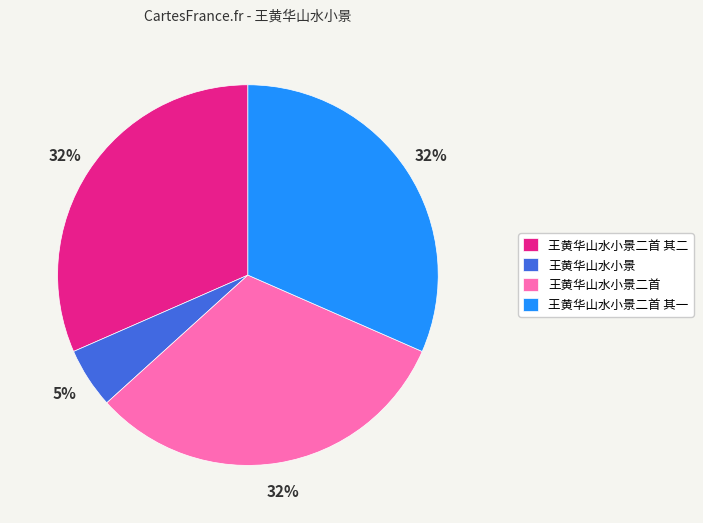

Combined, do 王黄华山水小景二首 and 王黄华山水小景二首 其二 account for over 50%?

Yes